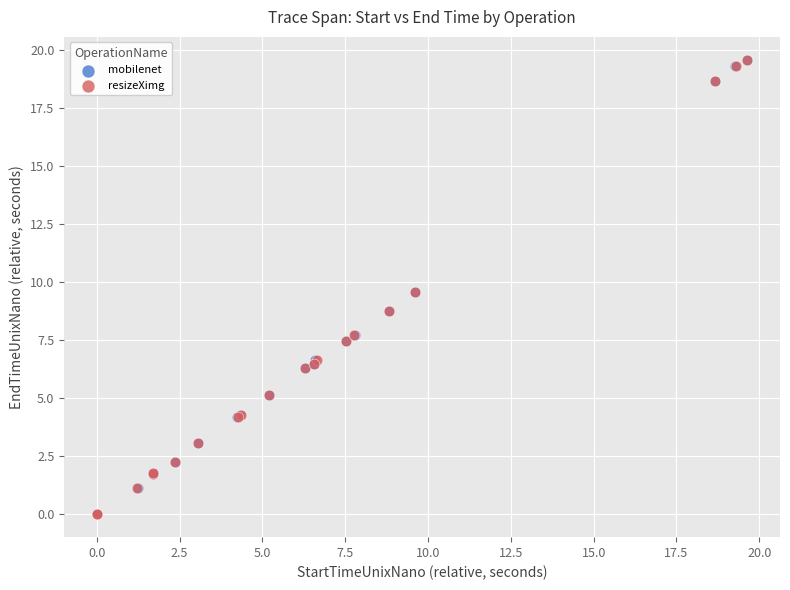

What are all the series names shown in the legend?

mobilenet, resizeXimg